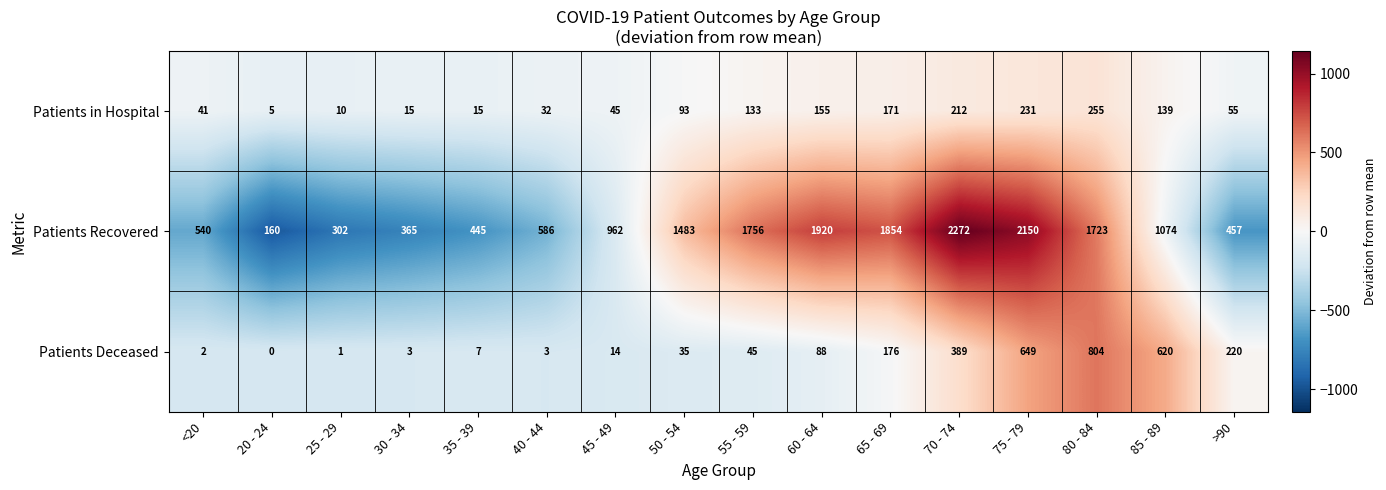

True or false: Patients in Hospital has a value of 45 at 45 - 49.

True